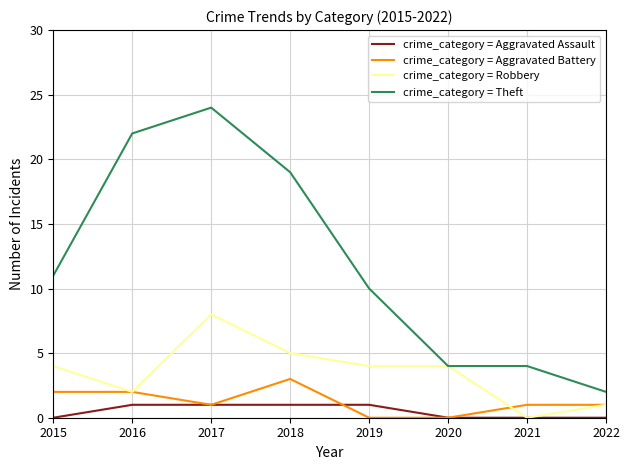

What is the maximum value shown in the chart?

24